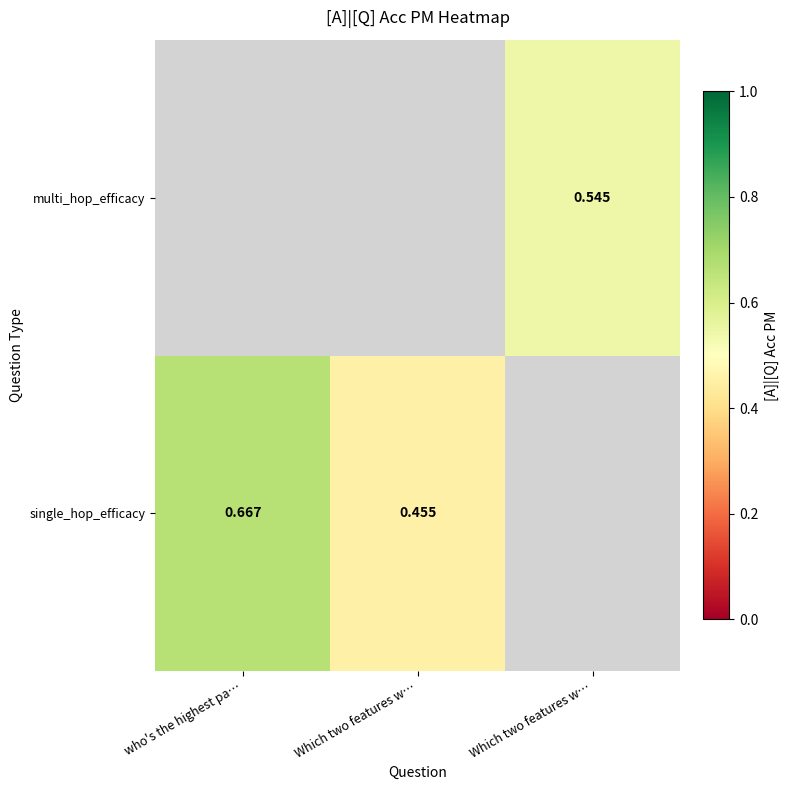

Count the number of categories in the chart.

3